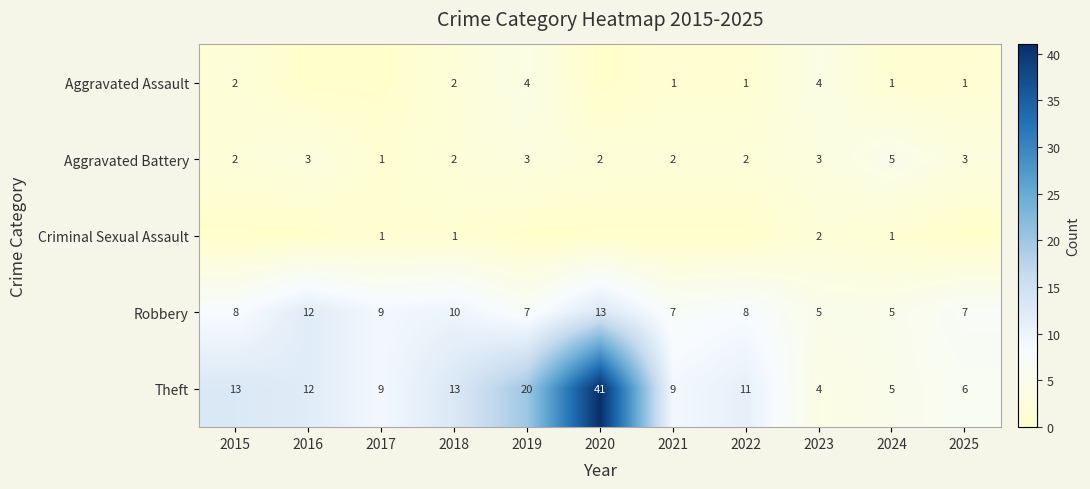

The Theft series shows 12 at 2016. True or false?

True